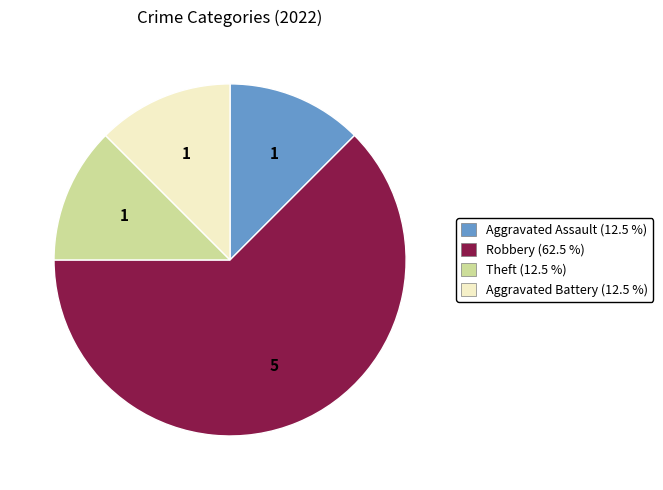

True or false: Aggravated Battery accounts for 4% of the total.

False